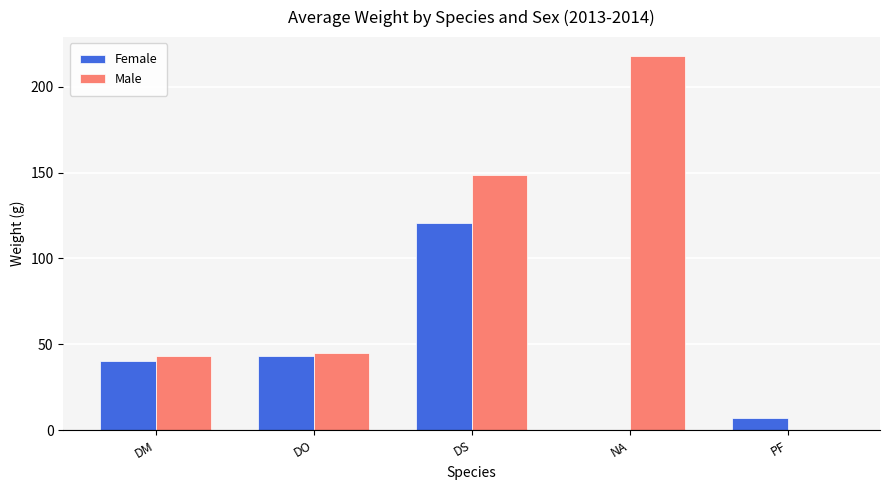

Which label corresponds to the largest value in the chart?

NA